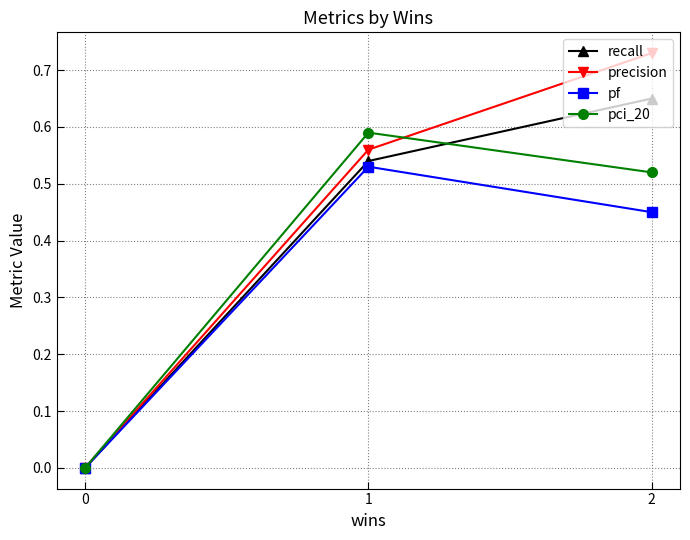

List the series in order of their peak value, lowest first.

pf, pci_20, recall, precision